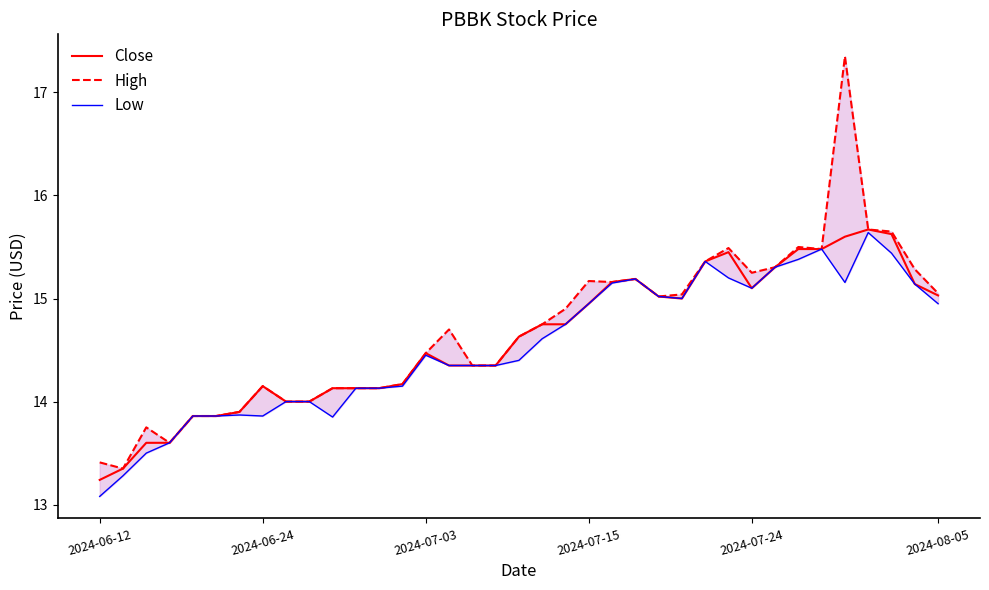

Rank the series by their average value, from lowest to highest.

Low, Close, High